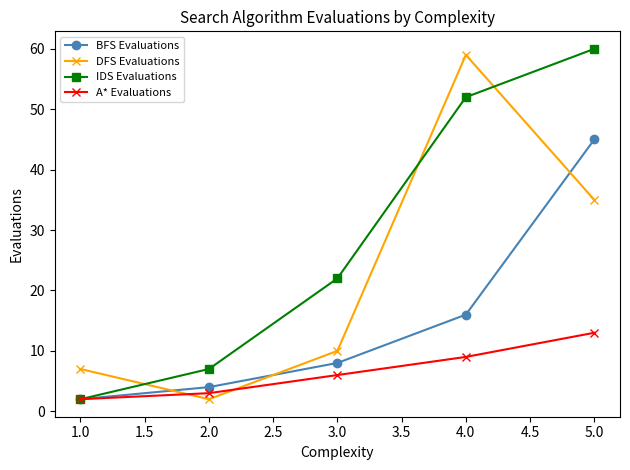

Between 3.0 and 5.0, which series saw the biggest shift?

IDS Evaluations